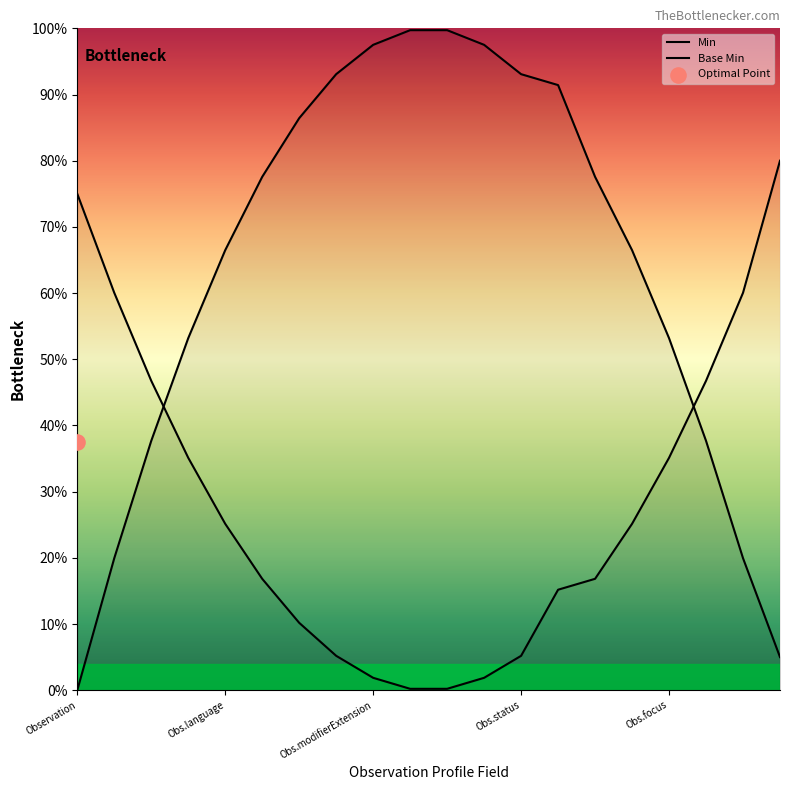

Which series has the largest total across all categories?

Min